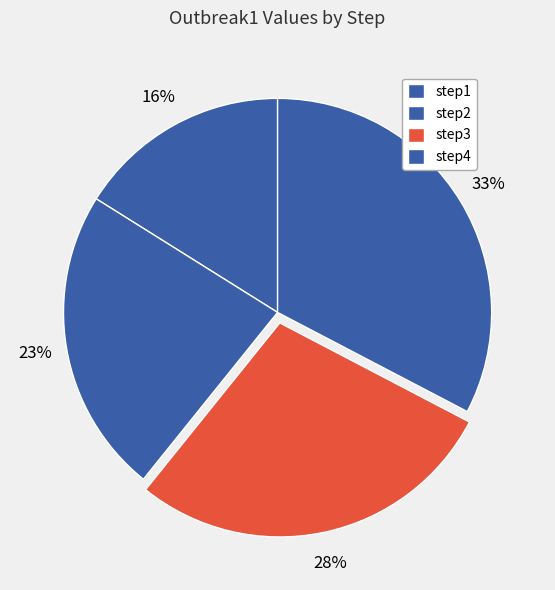

What is the largest slice in the pie chart?

step4